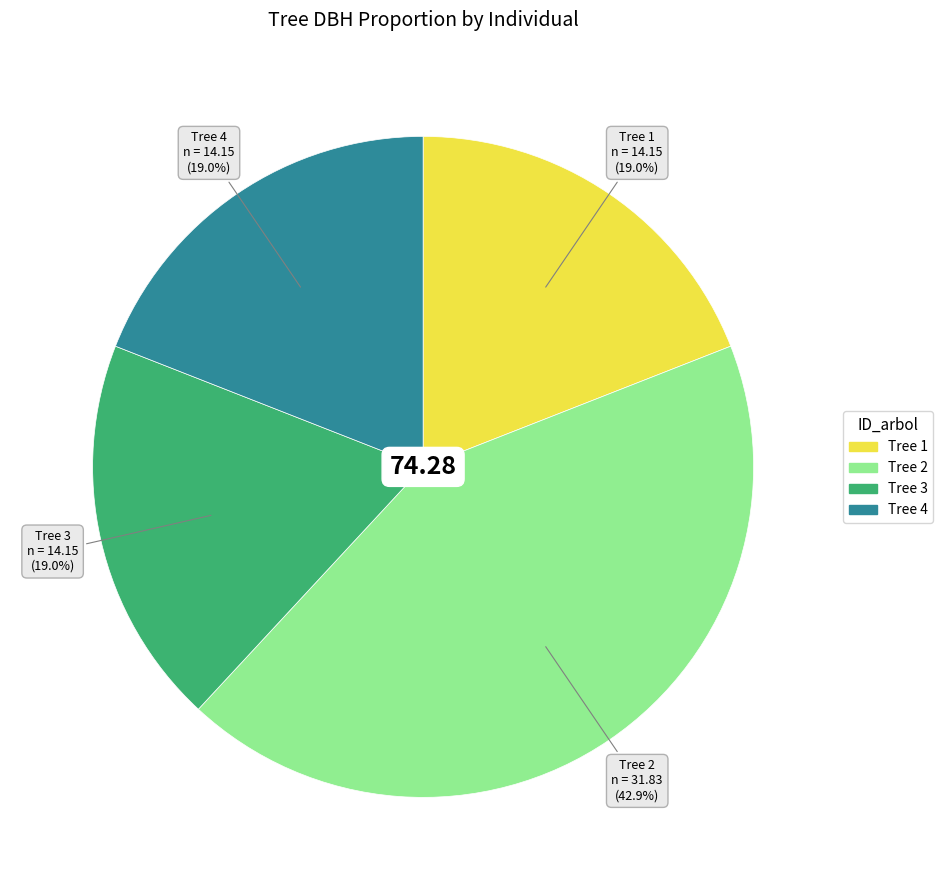

Is the sum of Tree 1 and Tree 4 greater than half?

No